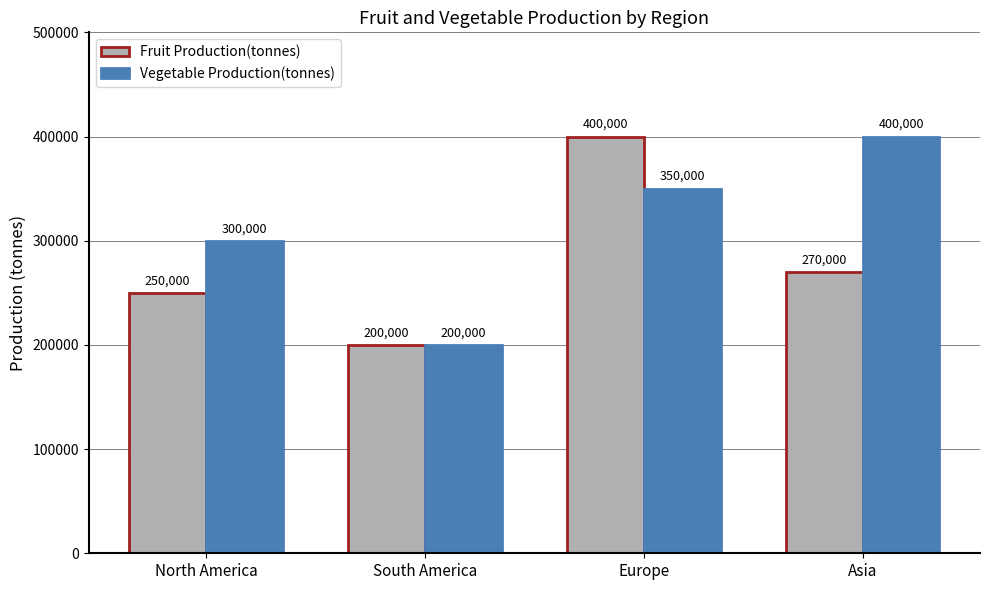

At Europe, list the series in order from smallest to largest.

Vegetable Production(tonnes), Fruit Production(tonnes)